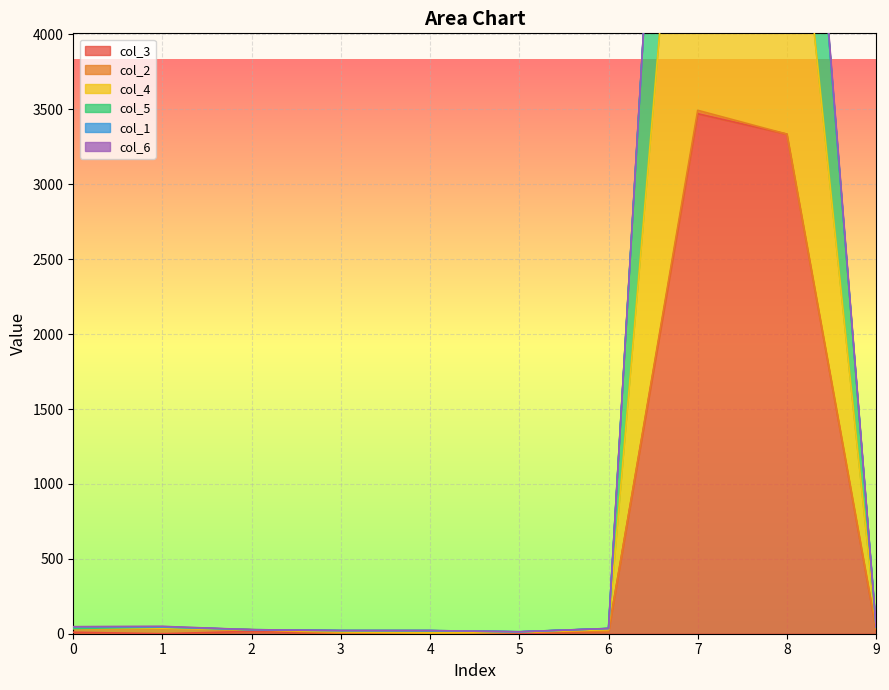

True or false: col_3 and col_5 cross at least once.

False